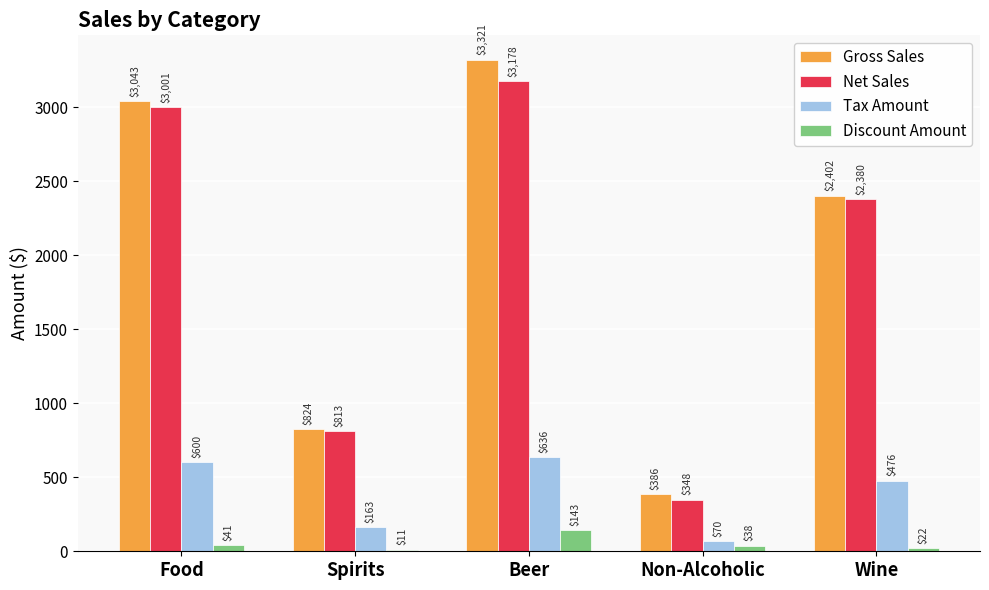

The Net Sales series shows 1142.5 at Spirits. True or false?

False